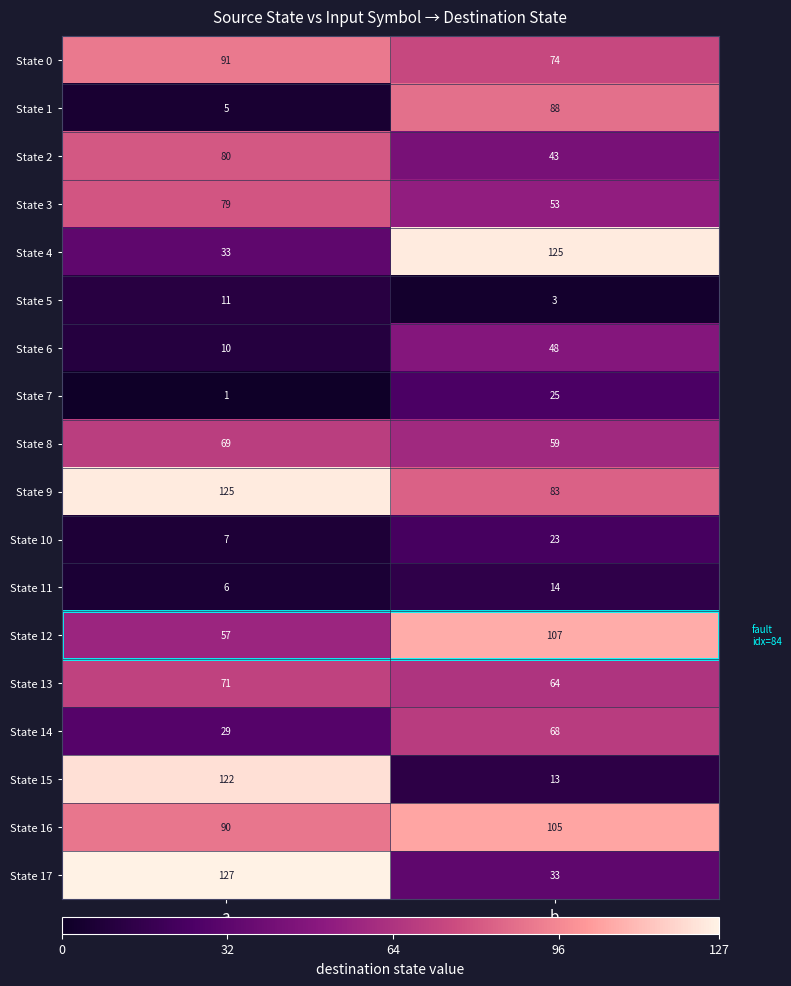

Rank the series at b from highest to lowest value.

State 4, State 12, State 16, State 1, State 9, State 0, State 14, State 13, State 8, State 3, State 6, State 2, State 17, State 7, State 10, State 11, State 15, State 5